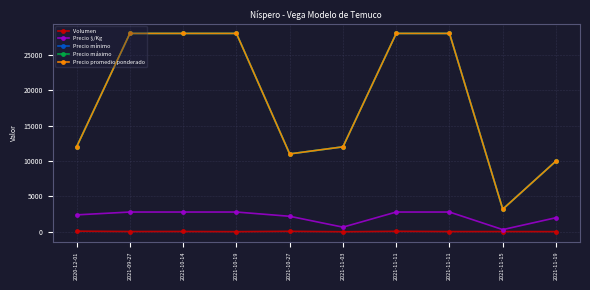

True or false: Precio máximo and Precio mínimo intersect in this chart.

False